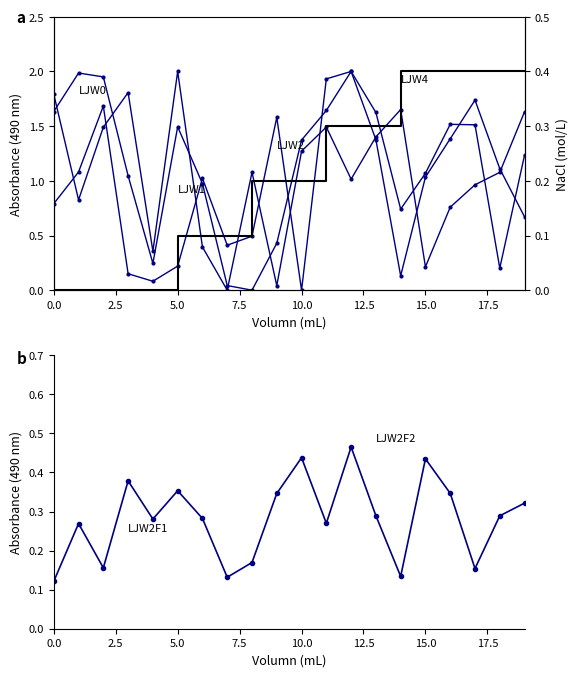

In Row 2, how many points are lower than both neighbors (excluding endpoints)?

6